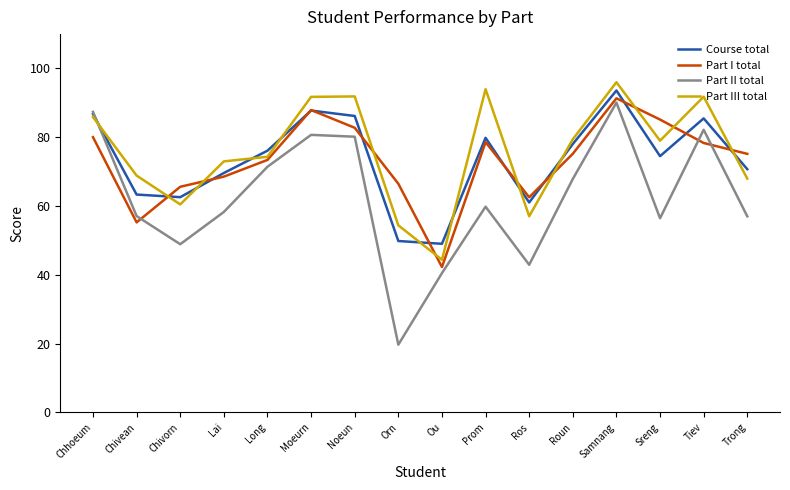

Which category has the lowest value across all series?

Orn